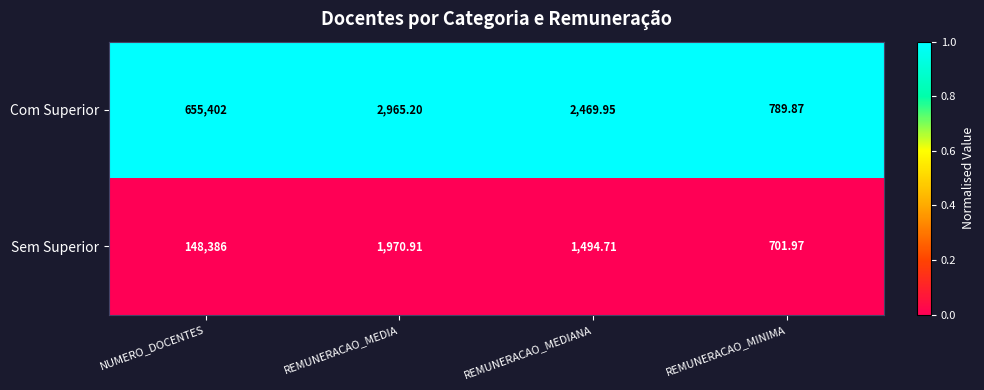

Which series changed the most between REMUNERACAO_MEDIANA and REMUNERACAO_MINIMA?

Com Superior